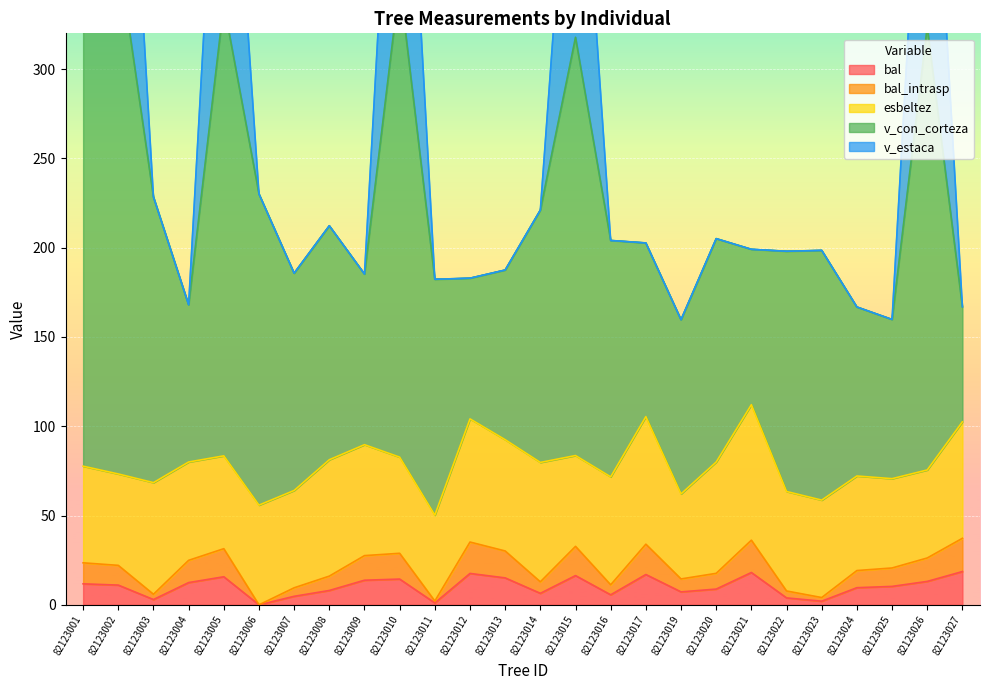

How many values in the bal series exceed 11?

13